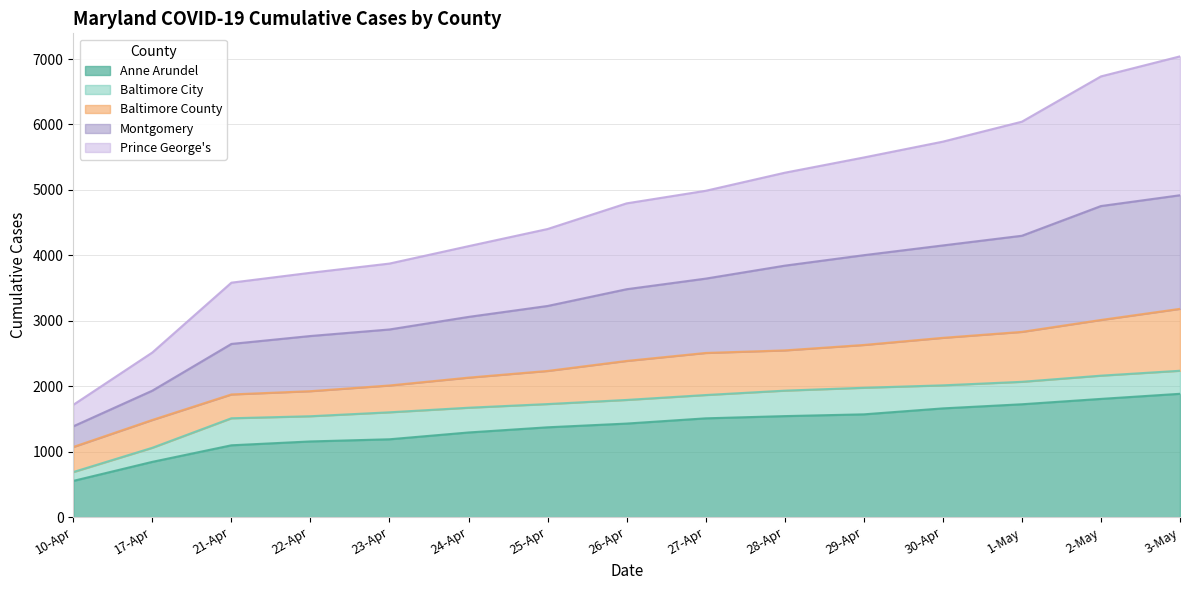

At which label does Anne Arundel reach its minimum?

10-Apr